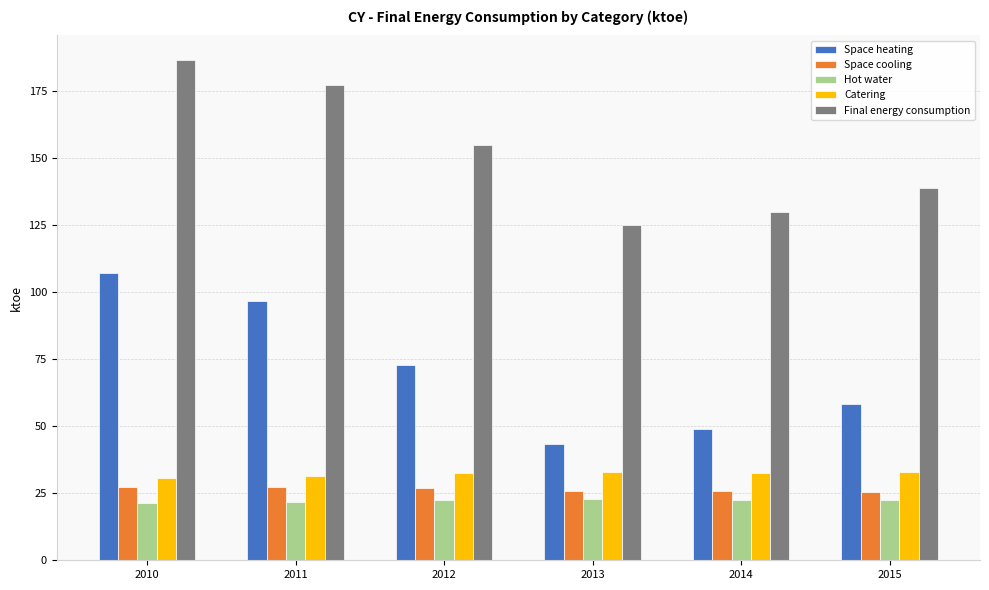

How many bars are there in each group?

5